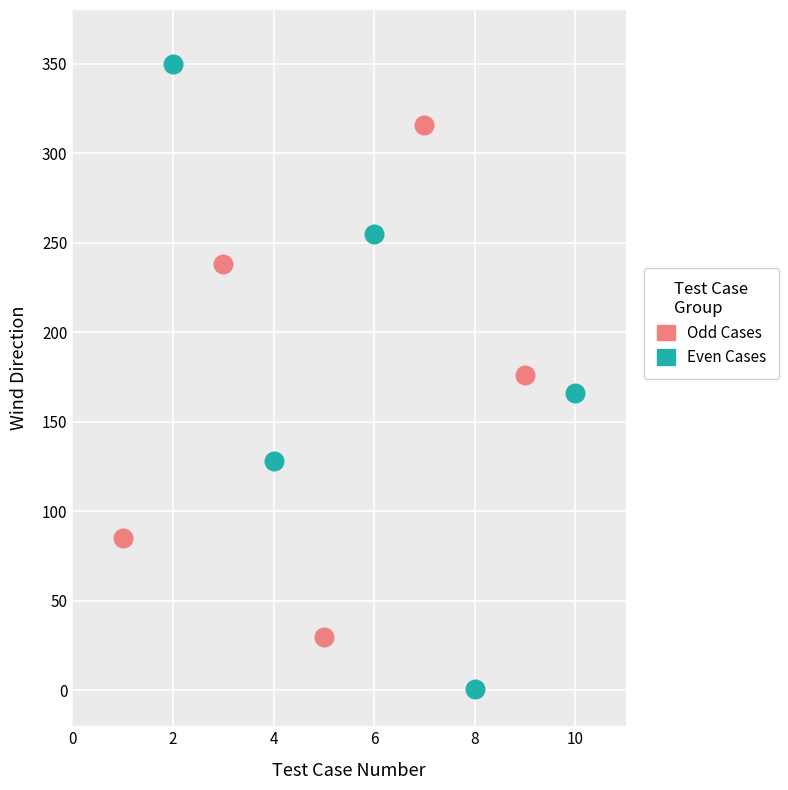

Which series has the largest Y range (max minus min)?

Even Cases